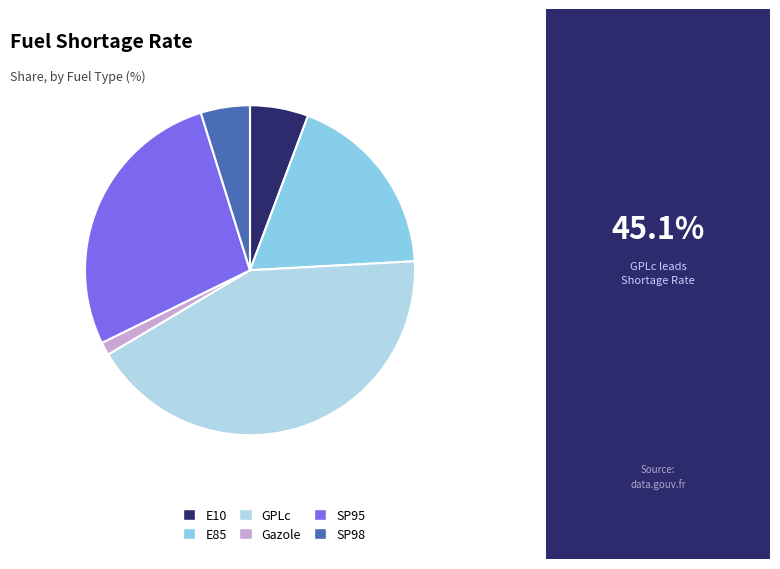

Do GPLc and E10 together represent more than half of the pie?

No